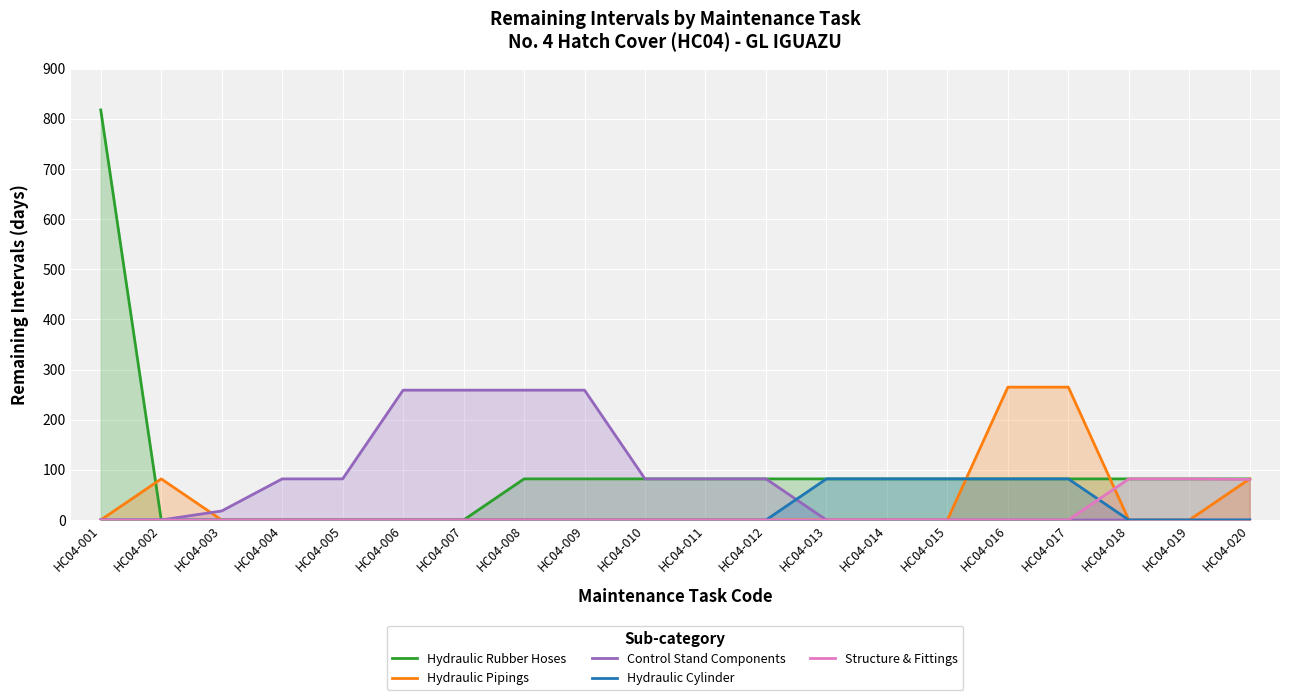

What is the sum of the Hydraulic Cylinder values at HC04-017 and HC04-013?

164